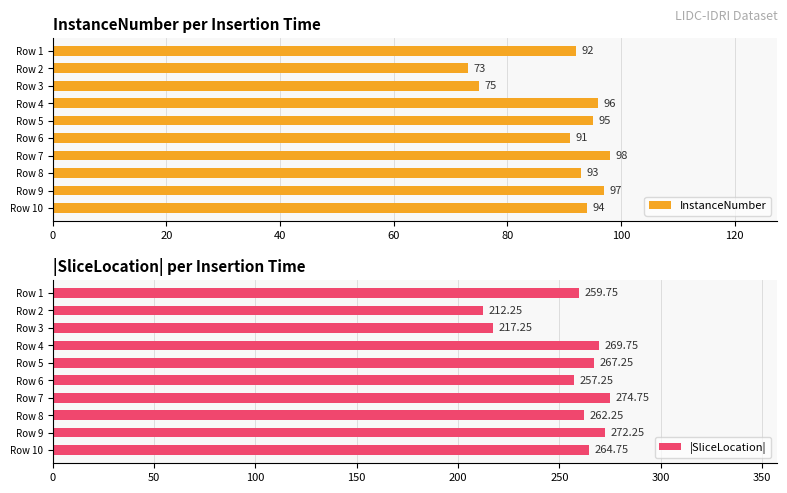

How many data points in |SliceLocation| are above 264?

5